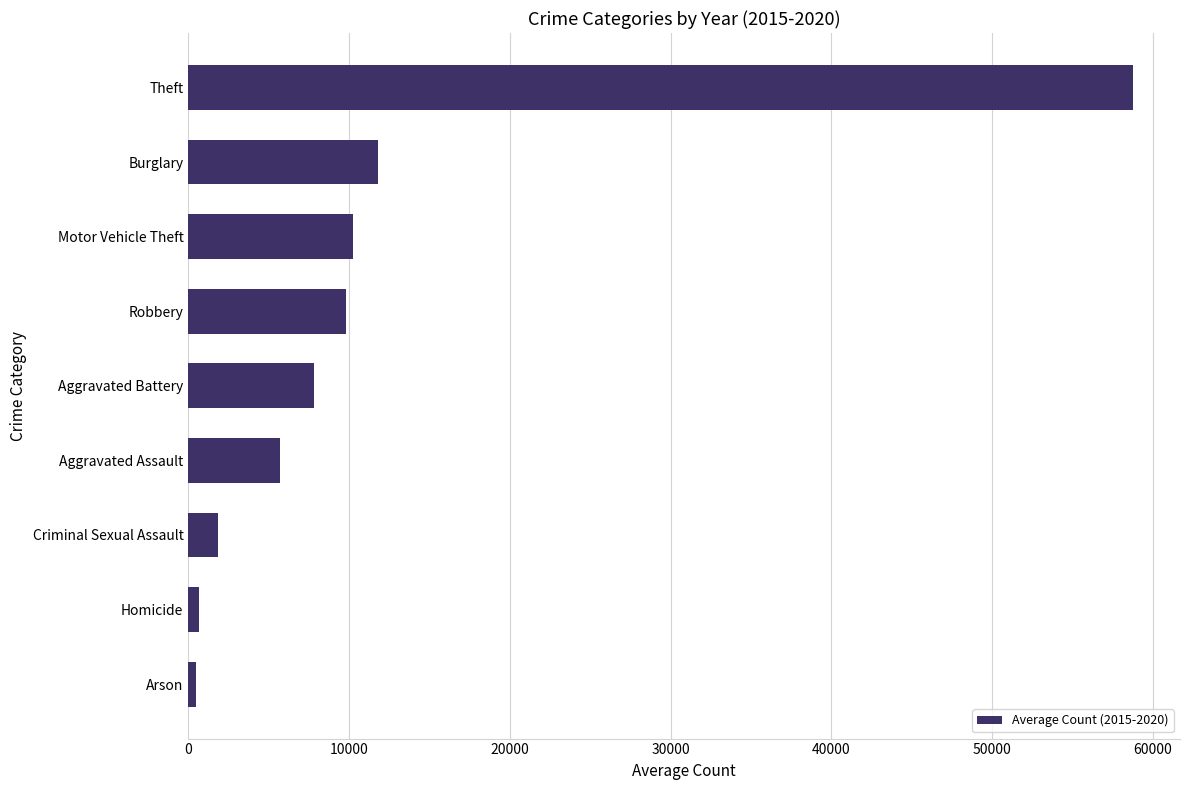

The value at Robbery is 4854.8. True or false?

False